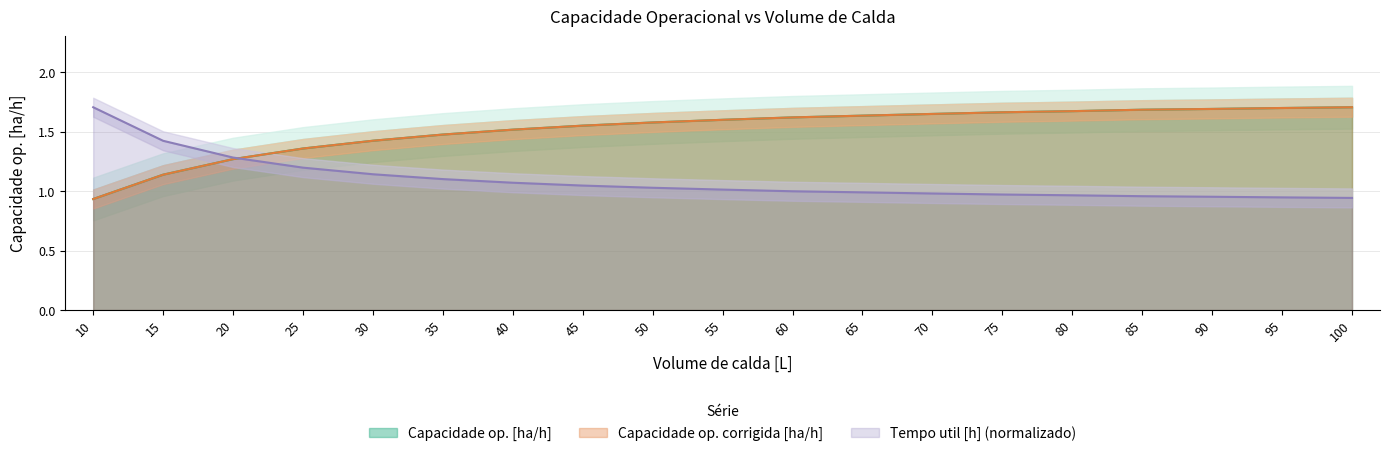

List the labels in order of Tempo util [h] value, largest first.

10, 15, 20, 25, 30, 35, 40, 45, 50, 55, 60, 65, 70, 75, 80, 85, 90, 95, 100